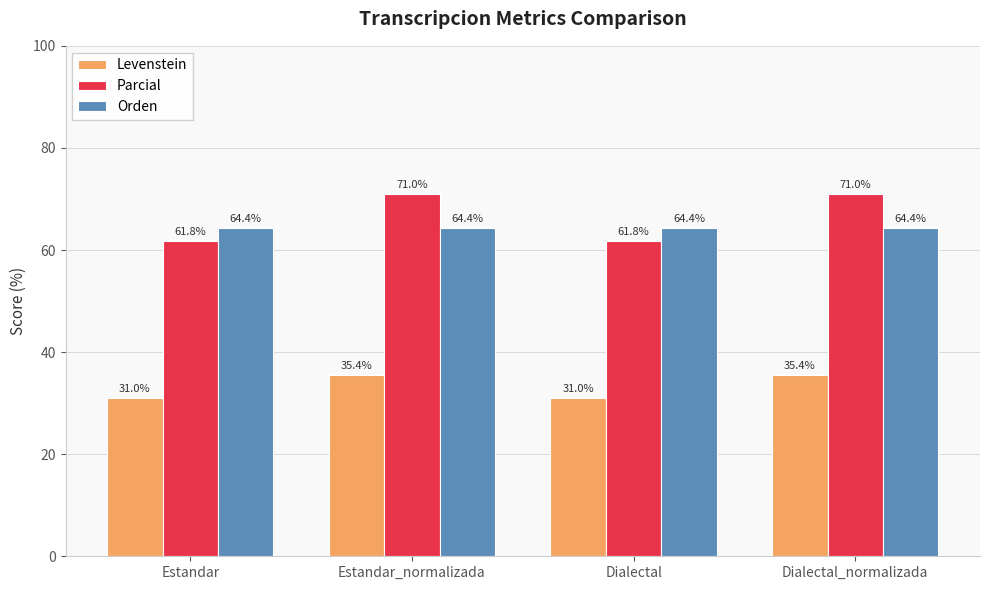

How many values in the Parcial series exceed 70?

2